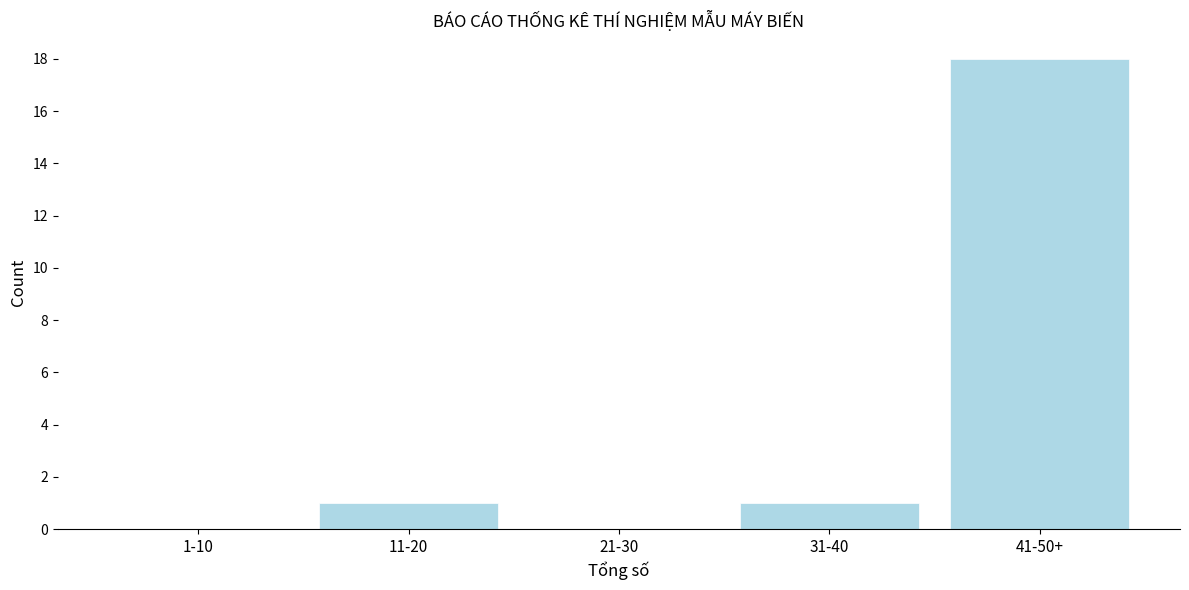

Reading left to right, list all the values displayed in this chart.

1-10=0	11-20=1	21-30=0	31-40=1	41-50+=18